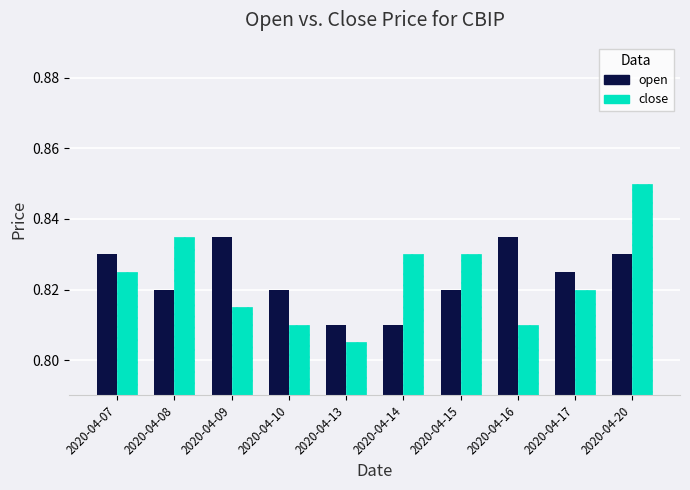

What is the sum of all open values?

8.2